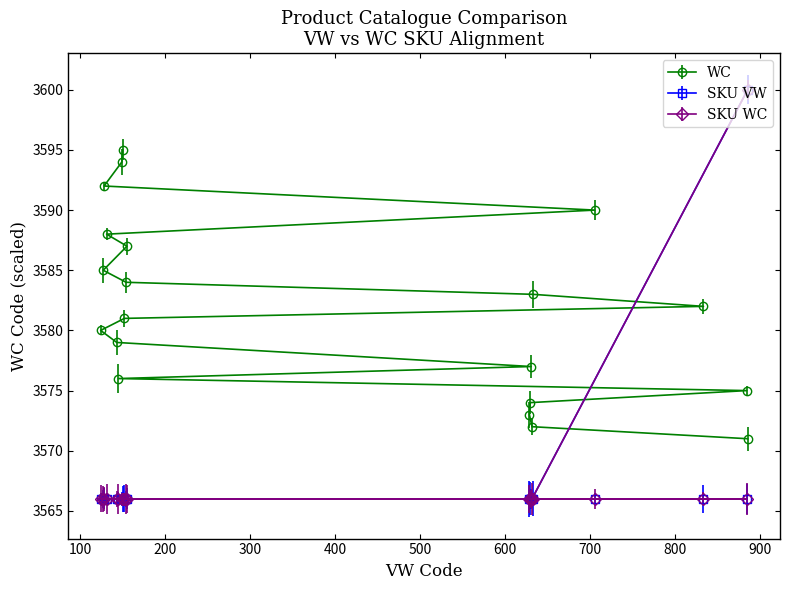

Where is the first local maximum for SKU VW (1e10)?

885